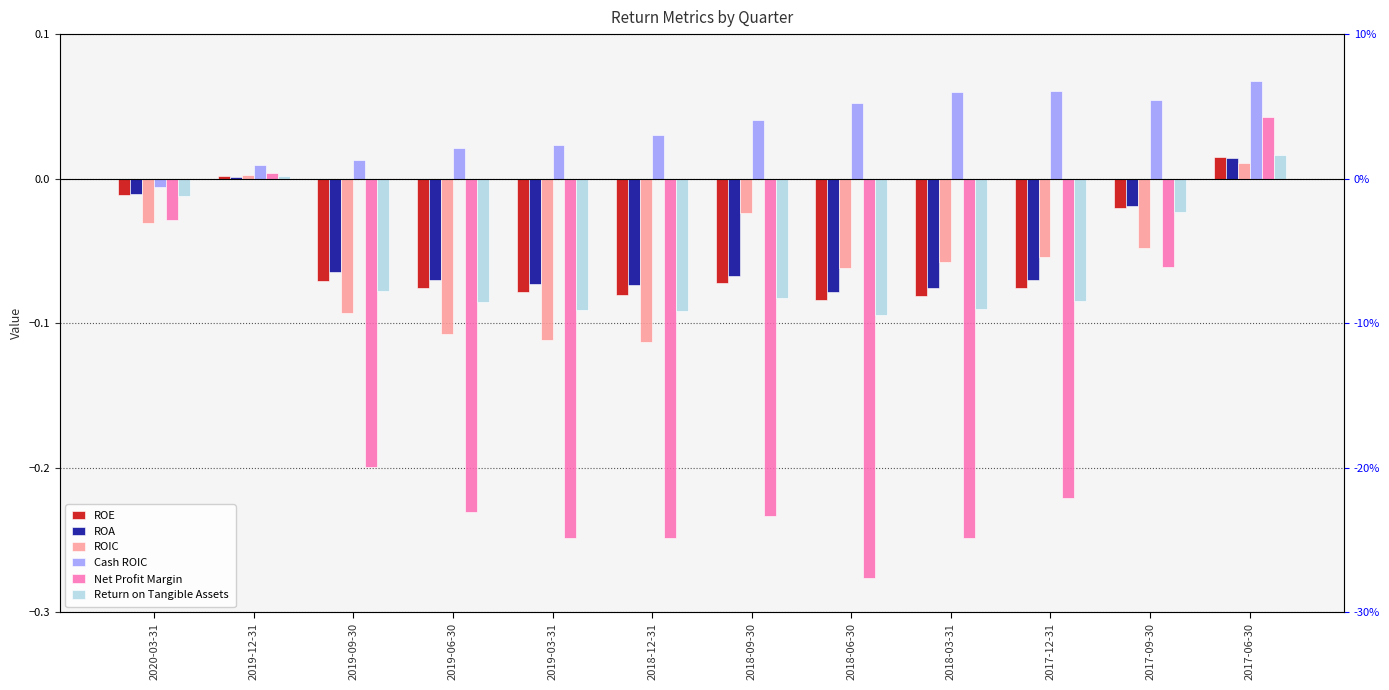

Are the bars horizontal?

No